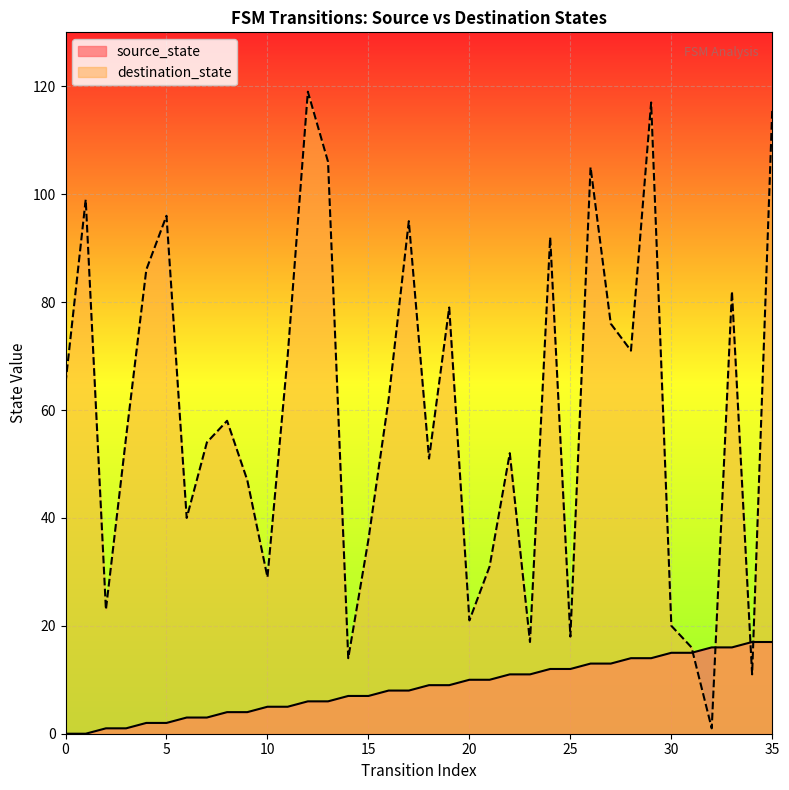

Rank the series by their maximum value, from lowest to highest.

source_state, destination_state